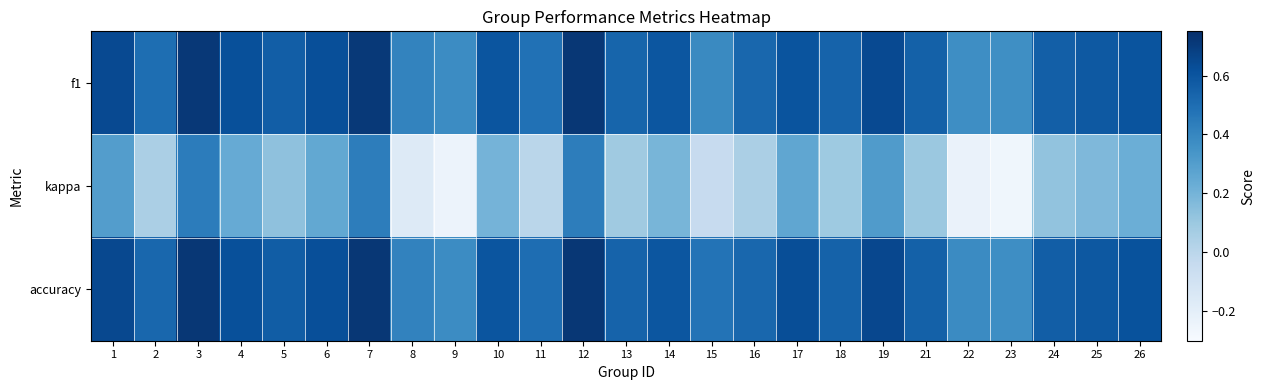

What is the spread (max minus min) of values at 18?

0.5